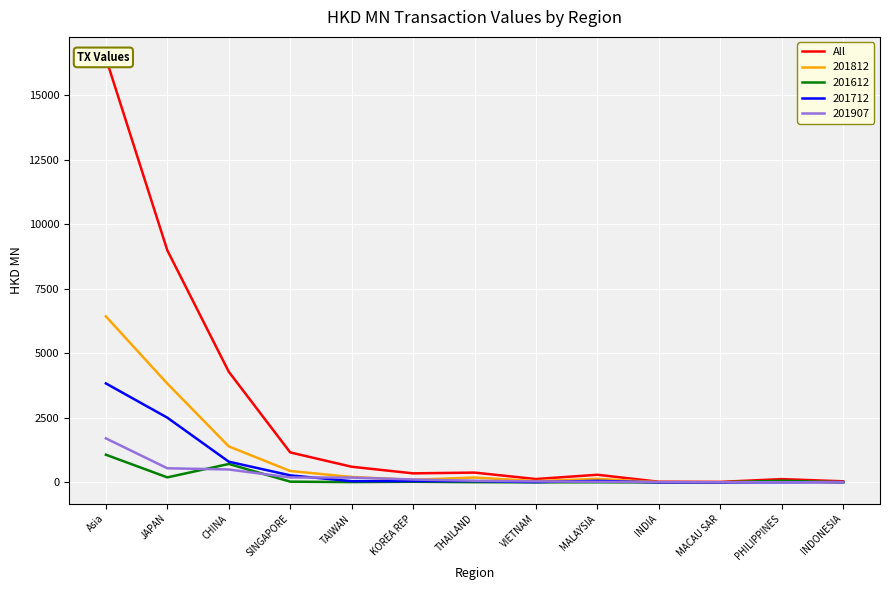

What is the difference between the maximum and second lowest values?

16417.8